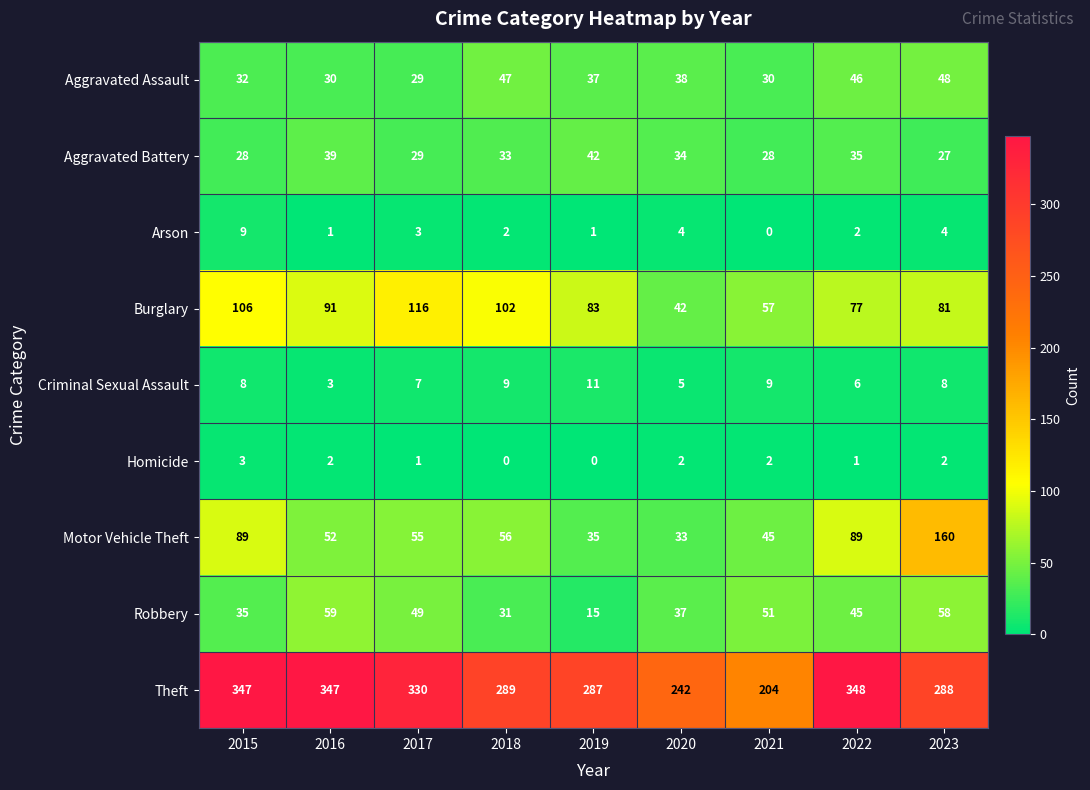

At 2016, list the series in order from largest to smallest.

Theft, Burglary, Robbery, Motor Vehicle Theft, Aggravated Battery, Aggravated Assault, Criminal Sexual Assault, Homicide, Arson